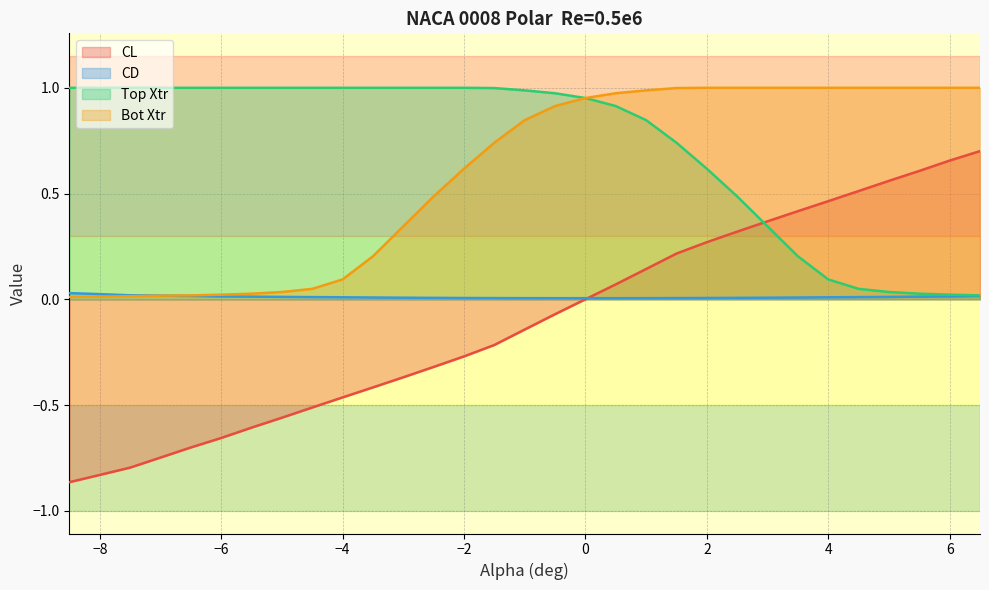

The value of Bot Xtr at −4 is 0.1. True or false?

True